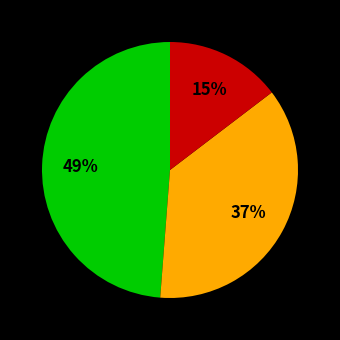

Is there a majority slice in this chart?

No